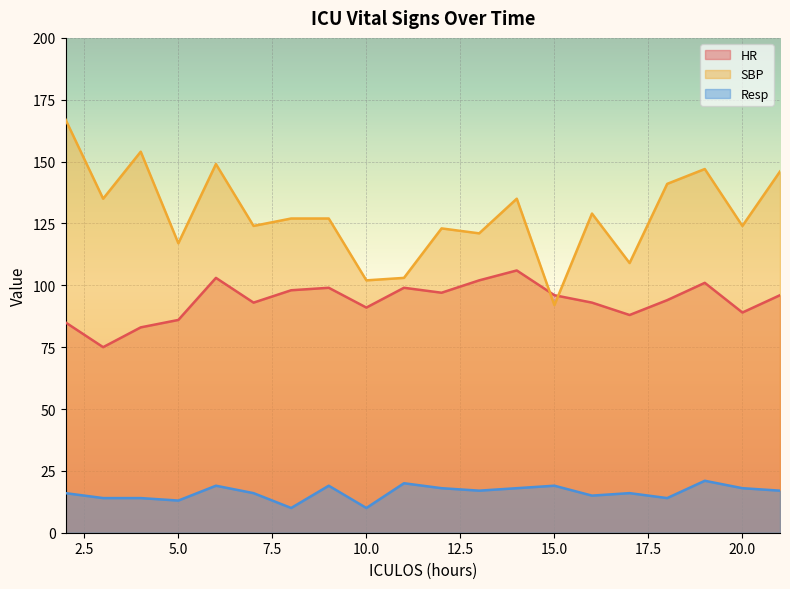

Which series changed the most between 7 and 16?

SBP